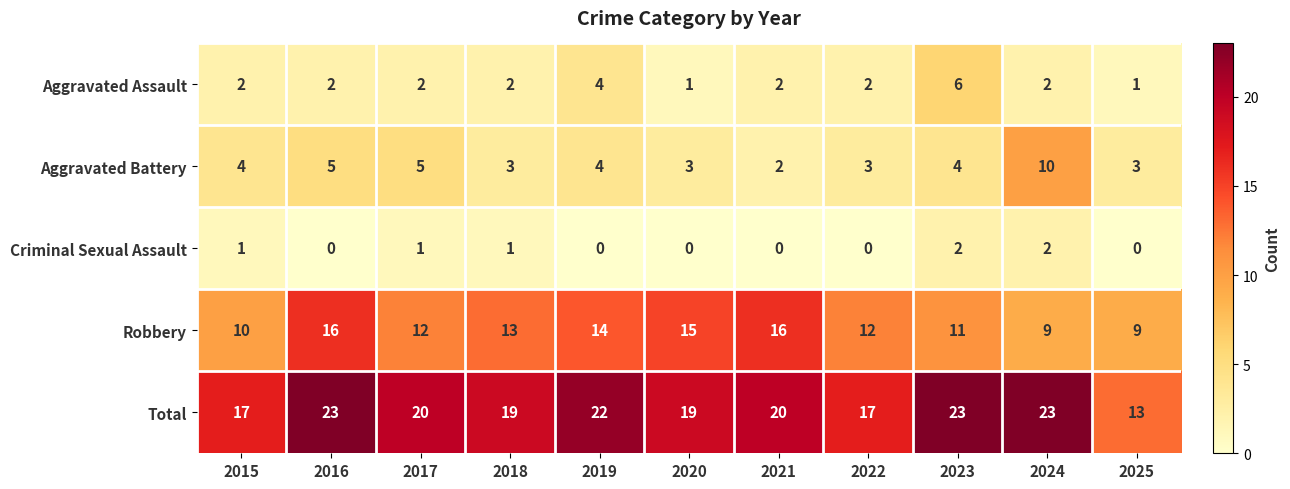

At 2015, list the series in order from largest to smallest.

Total, Robbery, Aggravated Battery, Aggravated Assault, Criminal Sexual Assault